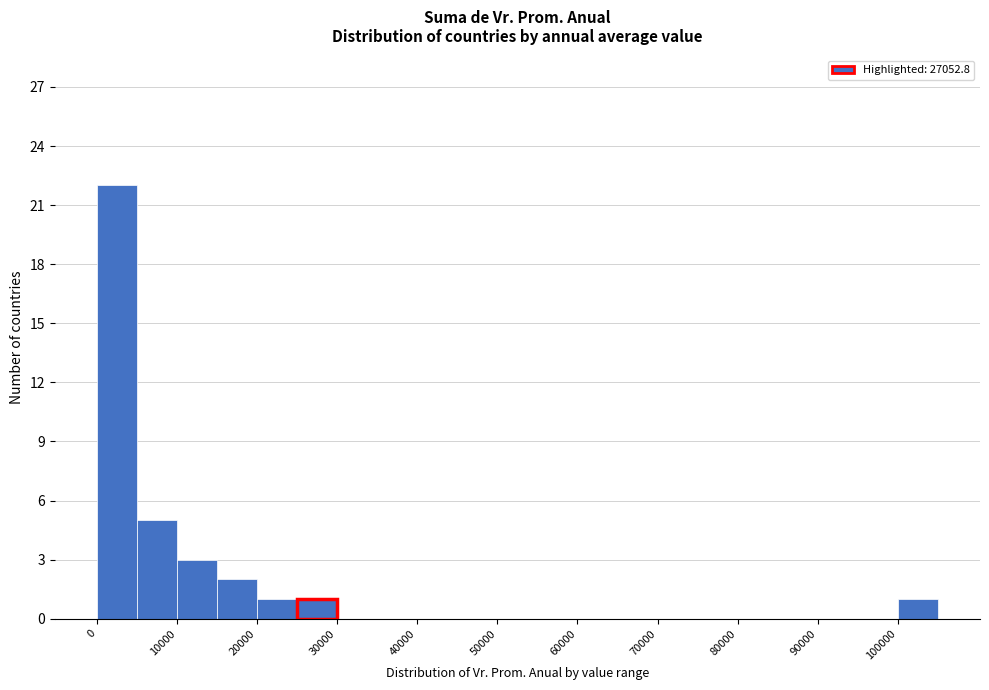

Reading left to right, transcribe this chart: for each bar, give the range it covers on the x-axis and its height. The values are not printed on the chart, so give them approximately, as read against the axis.

0 to 5000: 22
5000 to 10000: 5
10000 to 15000: 3
15000 to 20000: 2
20000 to 25000: 1
25000 to 30000: 1
30000 to 35000: 0
35000 to 40000: 0
40000 to 45000: 0
45000 to 50000: 0
50000 to 55000: 0
55000 to 60000: 0
60000 to 65000: 0
65000 to 70000: 0
70000 to 75000: 0
75000 to 80000: 0
80000 to 85000: 0
85000 to 90000: 0
90000 to 95000: 0
95000 to 100000: 0
100000 to 105000: 1